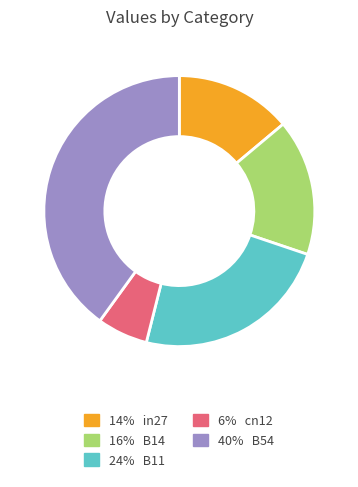

Is there any slice that represents more than half of the pie?

No